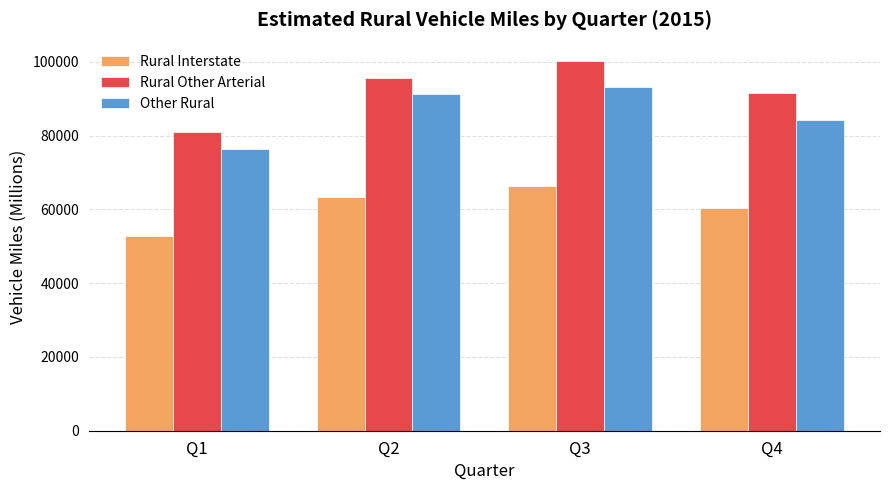

List the labels in order of Rural Other Arterial value, largest first.

Q3, Q2, Q4, Q1